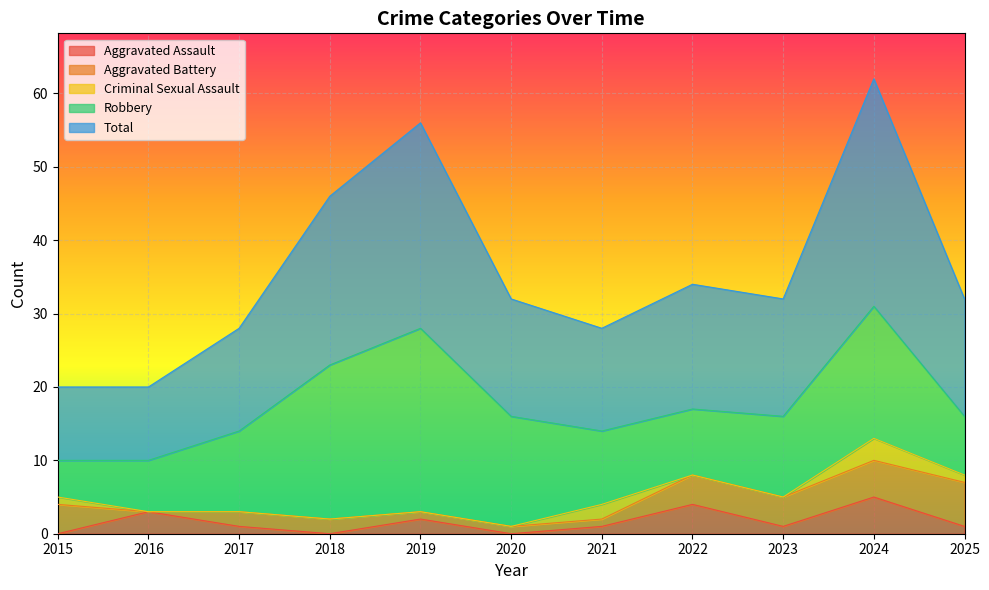

What is the total value across all series at 2019?

56